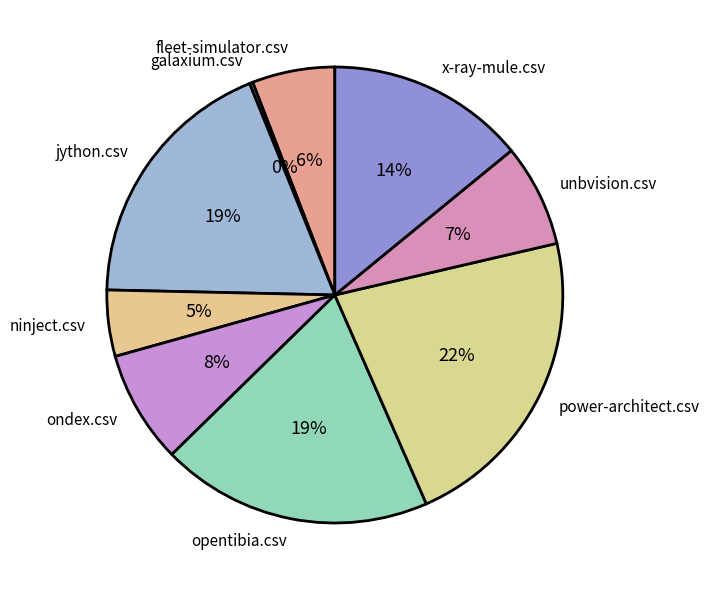

Which has a higher value, ninject.csv or opentibia.csv?

opentibia.csv